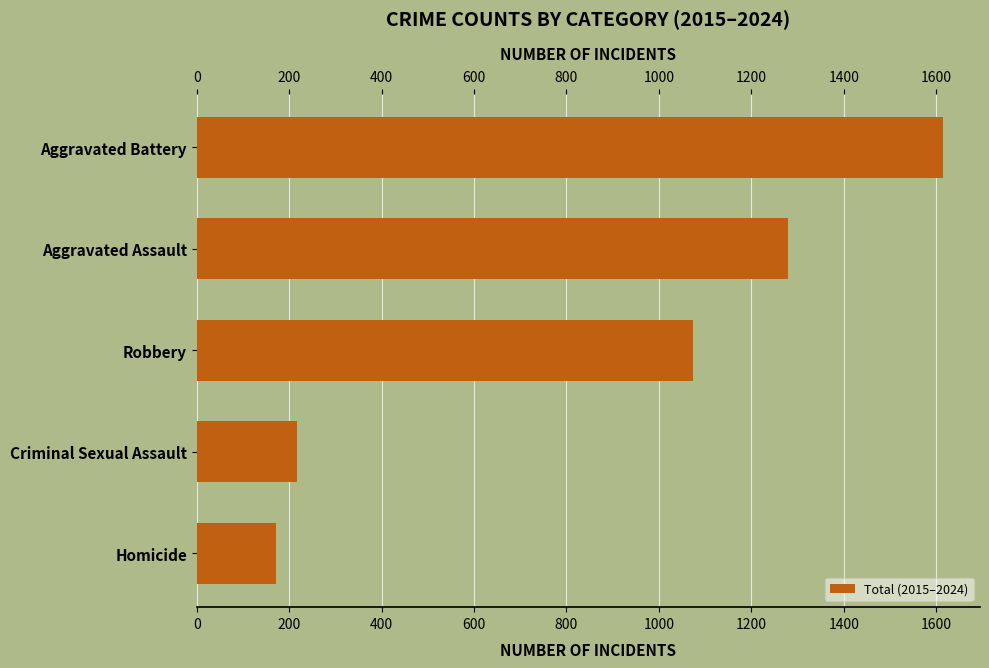

What is the smallest value displayed?

172